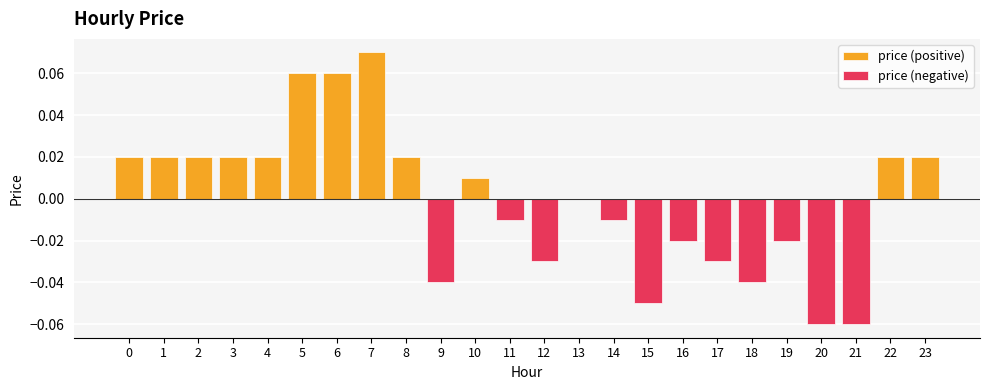

True or false: price (positive) has a value of 0.0 at 19.

False